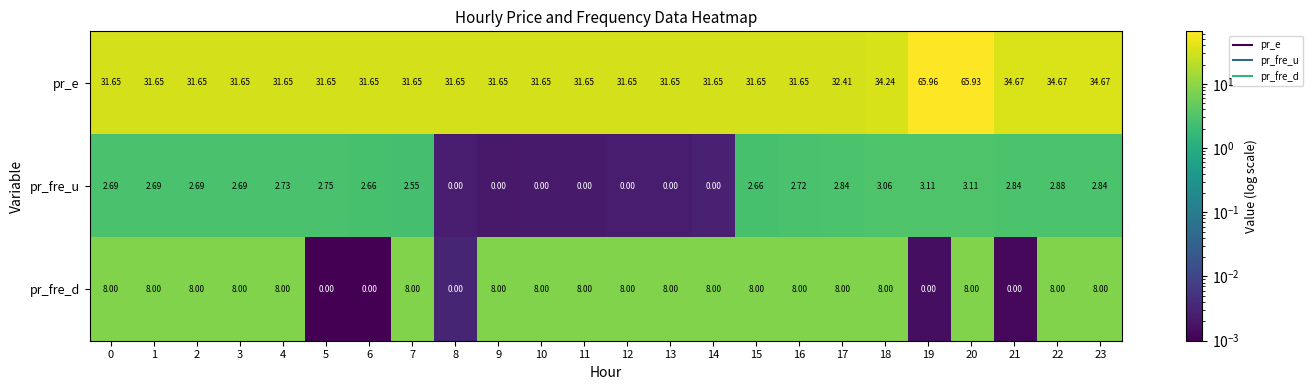

List the series in order of their peak value, lowest first.

pr_fre_u, pr_fre_d, pr_e